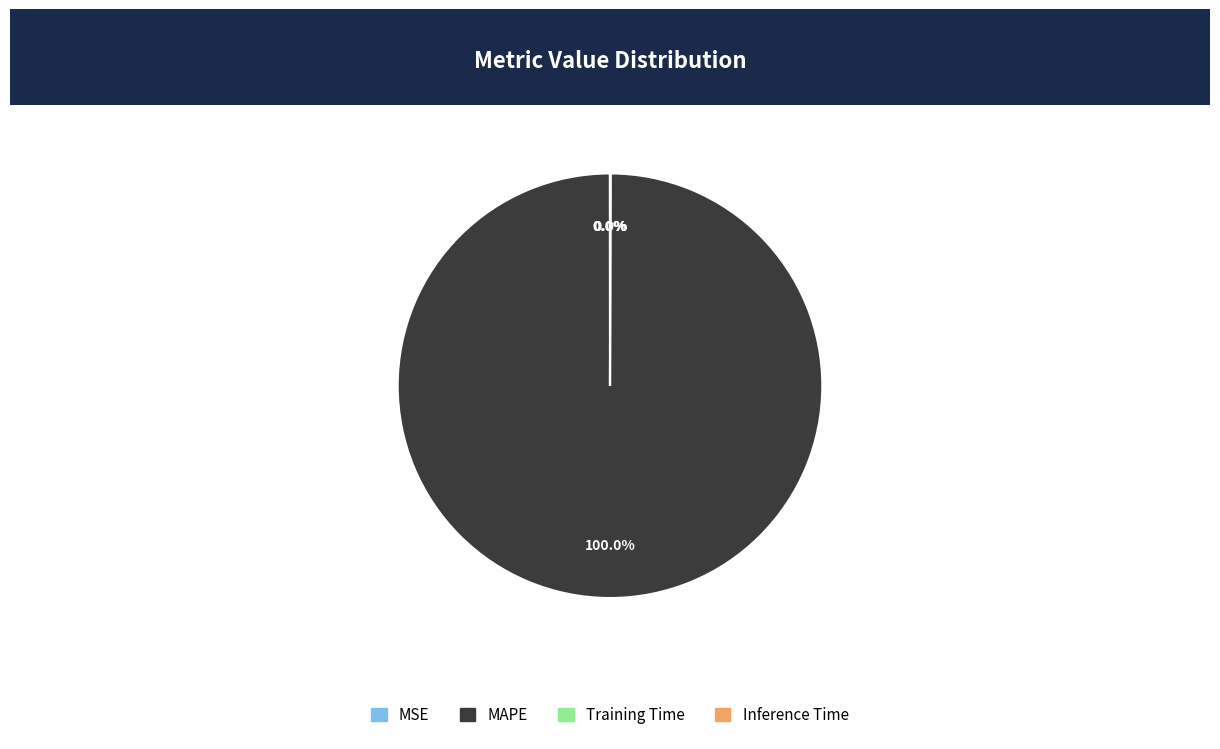

Is MAPE the majority of the pie?

Yes